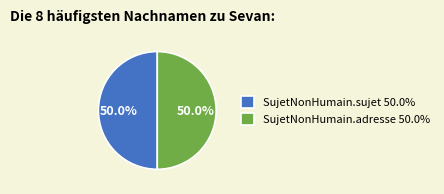

Combined, do SujetNonHumain.sujet 50.0% and SujetNonHumain.adresse 50.0% account for over 50%?

Yes